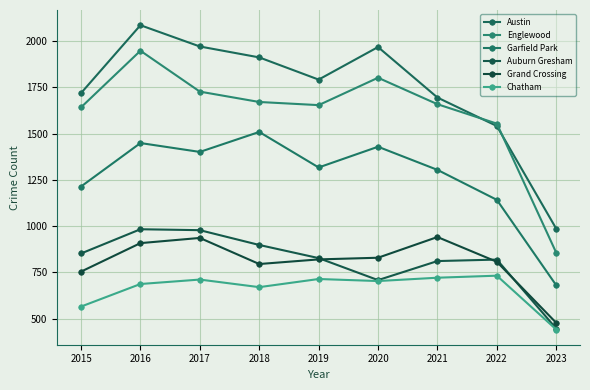

At which category does Garfield Park reach its first local valley?

2017